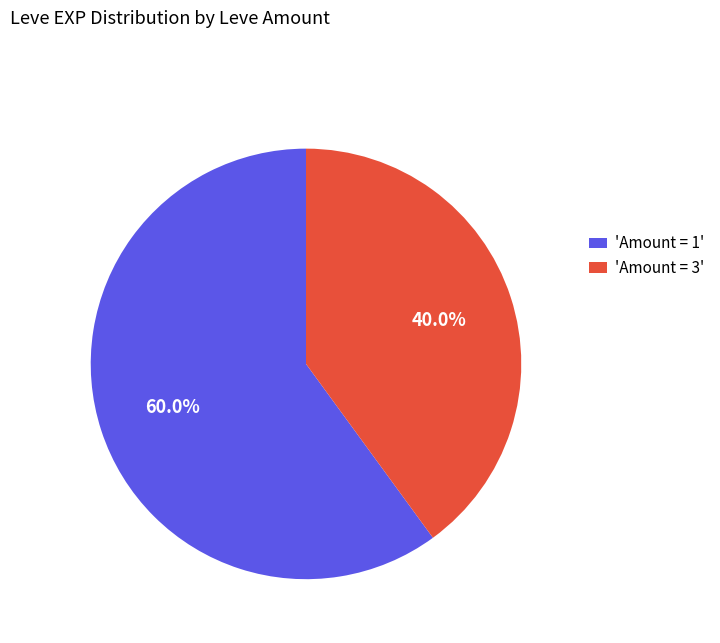

To the nearest percent, what is the difference between the largest and smallest slice percentages?

20%